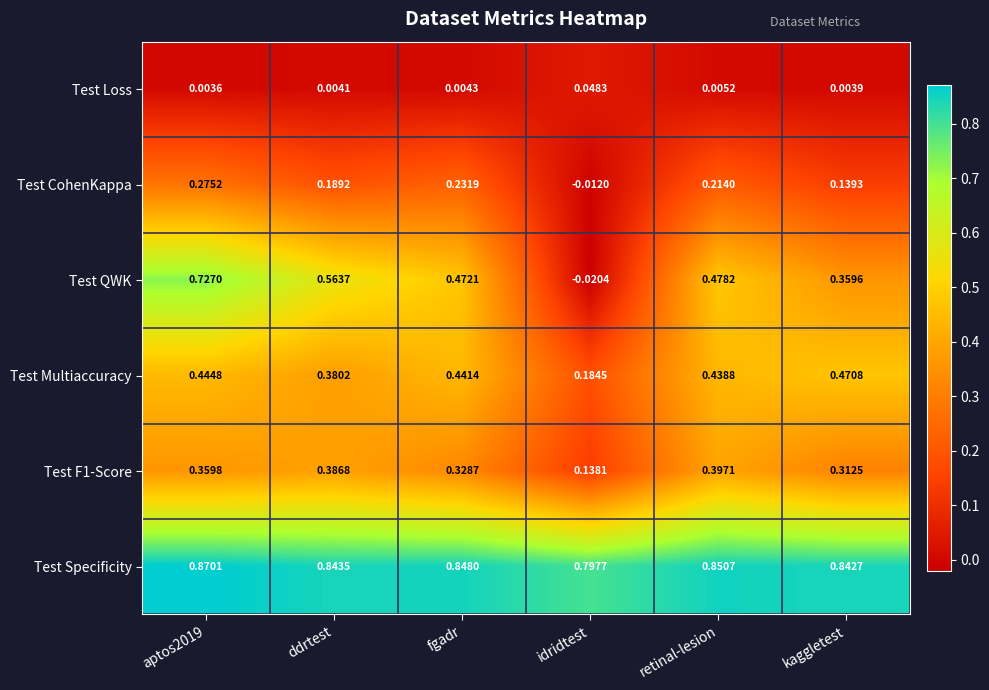

Which series has the largest total across all categories?

Test Specificity